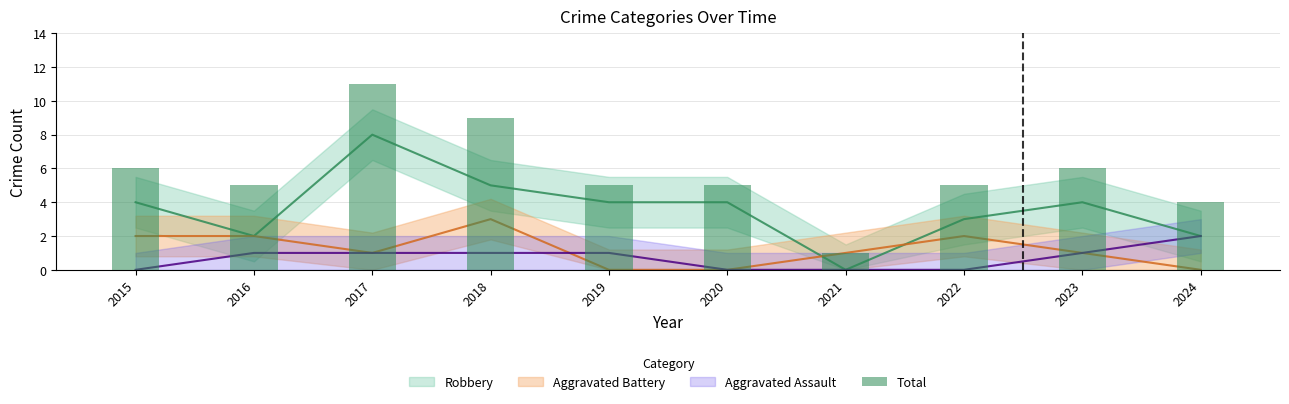

True or false: the data shows 5 at 2022.

True